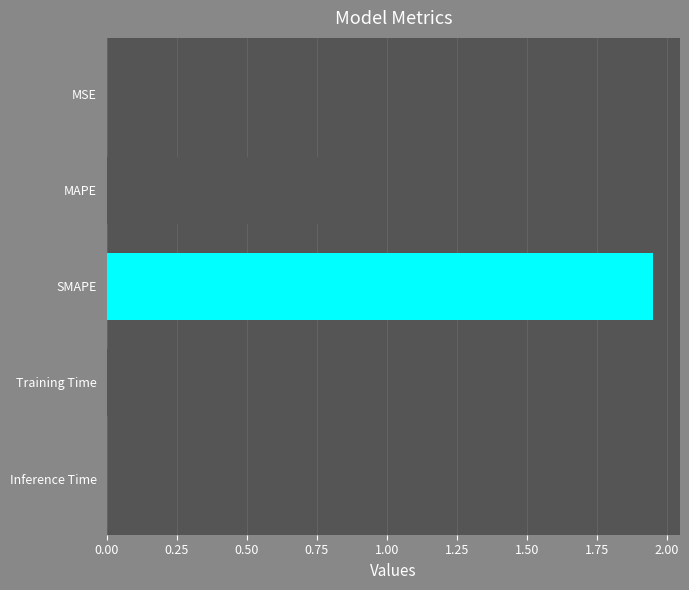

What is the sum of all values?

3.0